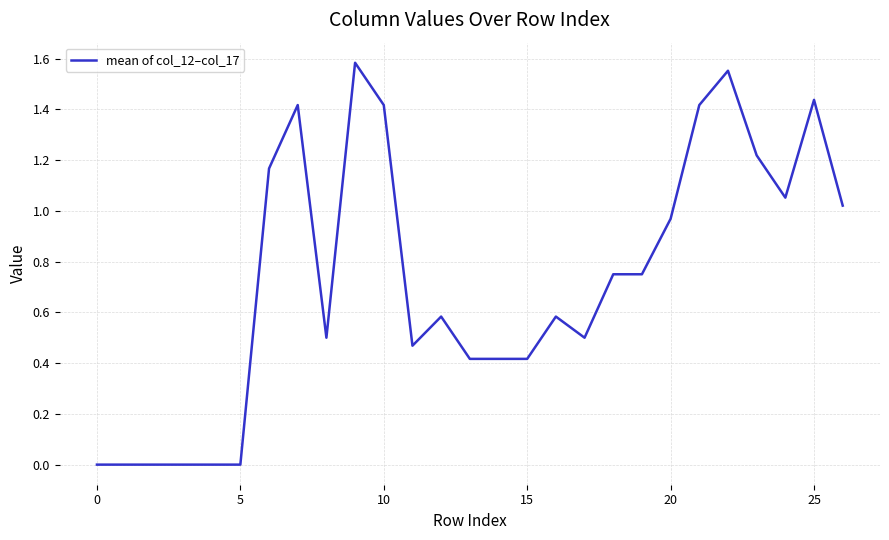

Is this an area chart (filled region under the line)?

No